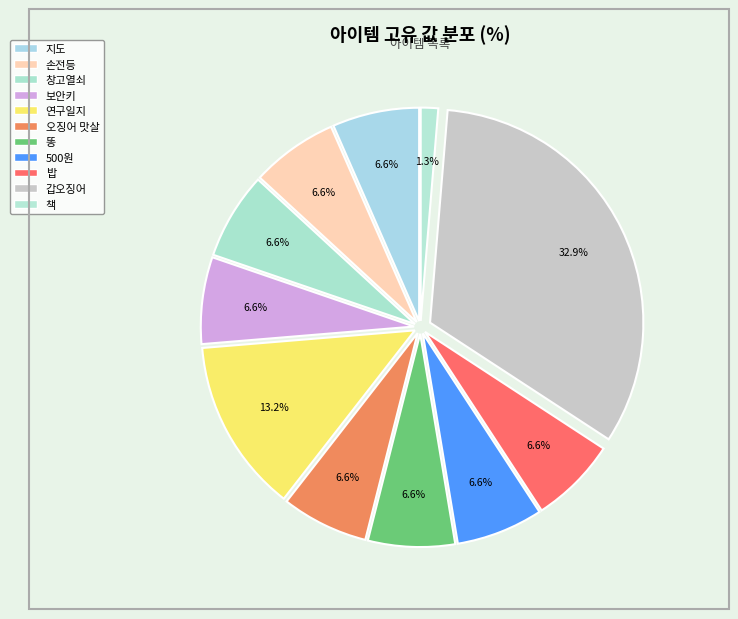

How many slices are in this pie chart?

11